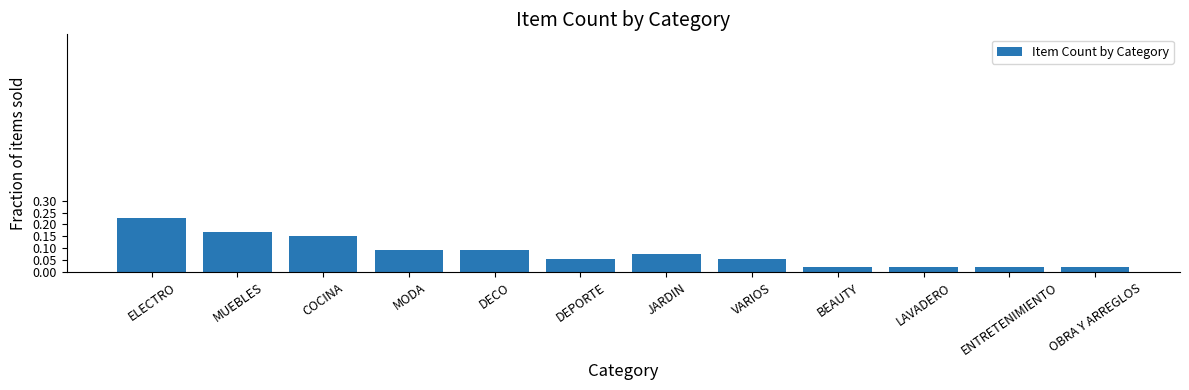

What is the sum of all values?

1.0